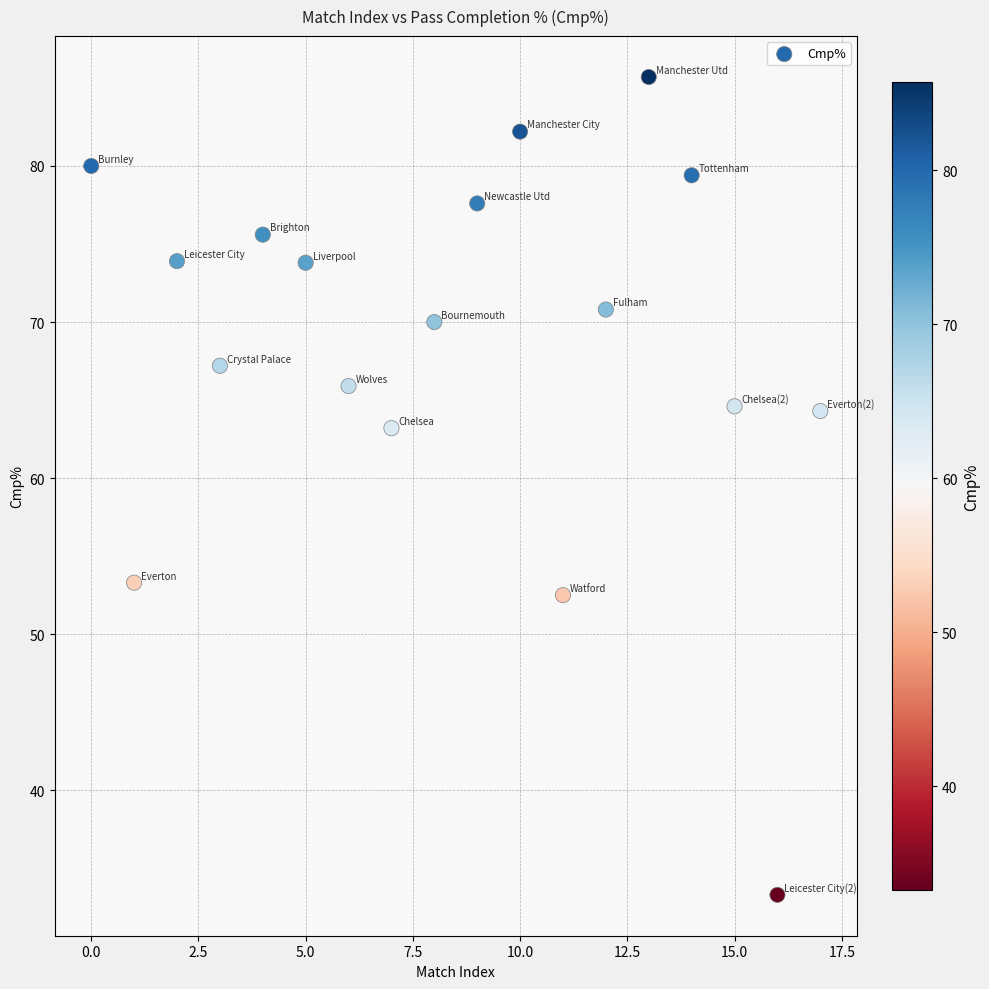

What is the range of Y values (max minus min)?

52.4